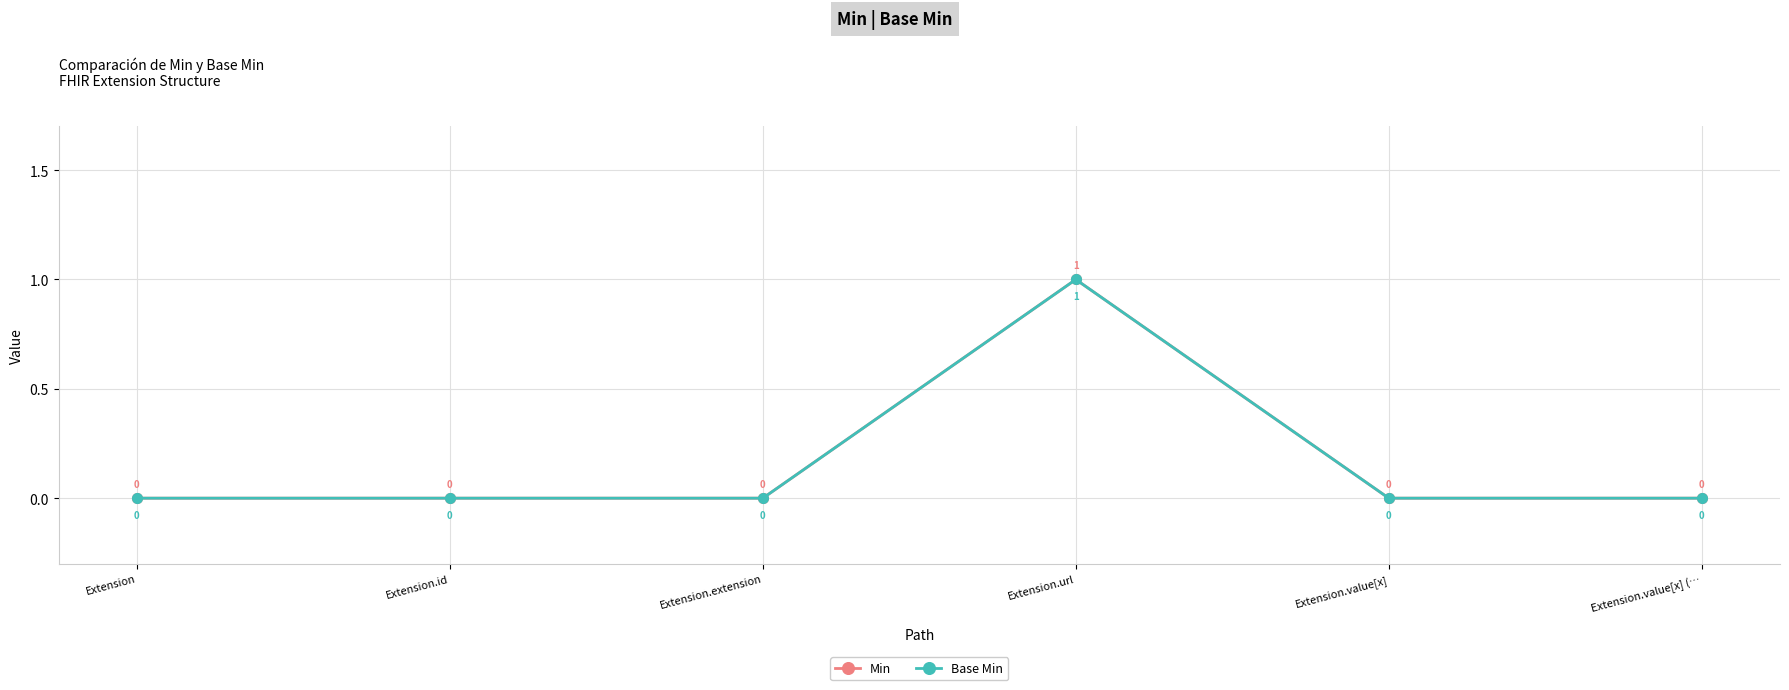

Reading left to right, what are all the values shown in this chart?

Min: Extension=0	Extension.id=0	Extension.extension=0	Extension.url=1	Extension.value[x]=0	Extension.value[x] (…=0
Base Min: Extension=0	Extension.id=0	Extension.extension=0	Extension.url=1	Extension.value[x]=0	Extension.value[x] (…=0